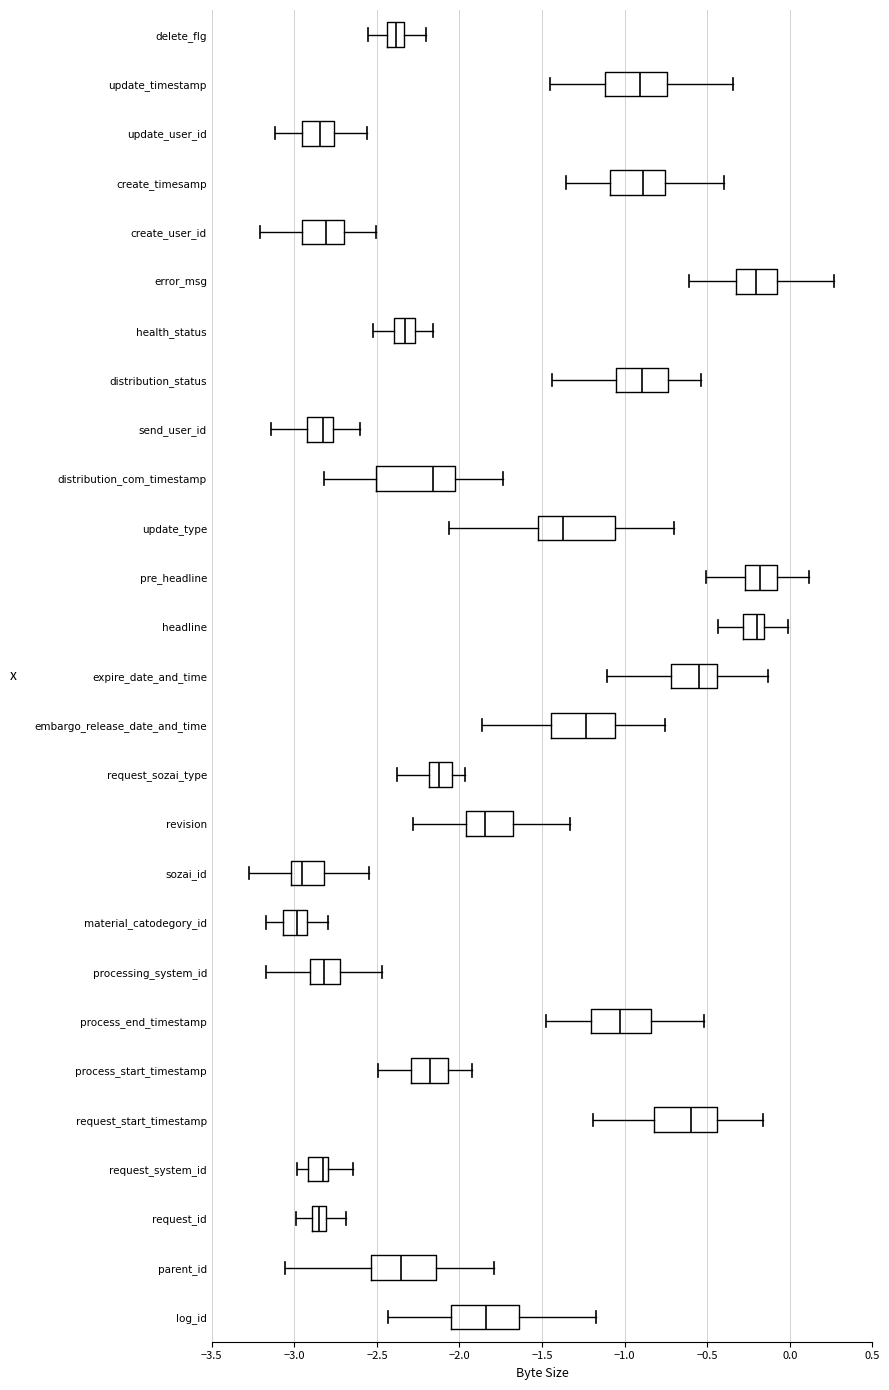

Reading bottom to top, read every box against the x-axis: the position of its median line, the range the box covers, and the ends of its whiskers. The values are not printed on the chart, so give them approximately, as read against the axis.

log_id: median -1.85, box -2.05 to -1.65, whiskers -2.45 to -1.15
parent_id: median -2.35, box -2.55 to -2.15, whiskers -3.05 to -1.80
request_id: median -2.85, box -2.90 to -2.80, whiskers -3.00 to -2.70
request_system_id: median -2.85, box -2.90 to -2.80, whiskers -3.00 to -2.65
request_start_timestamp: median -0.60, box -0.80 to -0.45, whiskers -1.20 to -0.15
process_start_timestamp: median -2.20, box -2.30 to -2.05, whiskers -2.50 to -1.90
process_end_timestamp: median -1.05, box -1.20 to -0.85, whiskers -1.45 to -0.50
processing_system_id: median -2.80, box -2.90 to -2.70, whiskers -3.15 to -2.45
material_catodegory_id: median -3.00, box -3.05 to -2.90, whiskers -3.15 to -2.80
sozai_id: median -2.95, box -3.00 to -2.80, whiskers -3.30 to -2.55
revision: median -1.85, box -1.95 to -1.70, whiskers -2.30 to -1.35
request_sozai_type: median -2.15, box -2.20 to -2.05, whiskers -2.40 to -1.95
embargo_release_date_and_time: median -1.25, box -1.45 to -1.05, whiskers -1.85 to -0.75
expire_date_and_time: median -0.55, box -0.70 to -0.45, whiskers -1.10 to -0.15
headline: median -0.20, box -0.30 to -0.15, whiskers -0.45 to 0.00
pre_headline: median -0.20, box -0.25 to -0.10, whiskers -0.50 to 0.10
update_type: median -1.35, box -1.50 to -1.05, whiskers -2.05 to -0.70
distribution_com_timestamp: median -2.15, box -2.50 to -2.00, whiskers -2.80 to -1.75
send_user_id: median -2.85, box -2.90 to -2.75, whiskers -3.15 to -2.60
distribution_status: median -0.90, box -1.05 to -0.75, whiskers -1.45 to -0.55
health_status: median -2.35, box -2.40 to -2.25, whiskers -2.50 to -2.15
error_msg: median -0.20, box -0.30 to -0.10, whiskers -0.60 to 0.25
create_user_id: median -2.80, box -2.95 to -2.70, whiskers -3.20 to -2.50
create_timesamp: median -0.90, box -1.10 to -0.75, whiskers -1.35 to -0.40
update_user_id: median -2.85, box -2.95 to -2.75, whiskers -3.10 to -2.55
update_timestamp: median -0.90, box -1.10 to -0.75, whiskers -1.45 to -0.35
delete_flg: median -2.40, box -2.45 to -2.35, whiskers -2.55 to -2.20